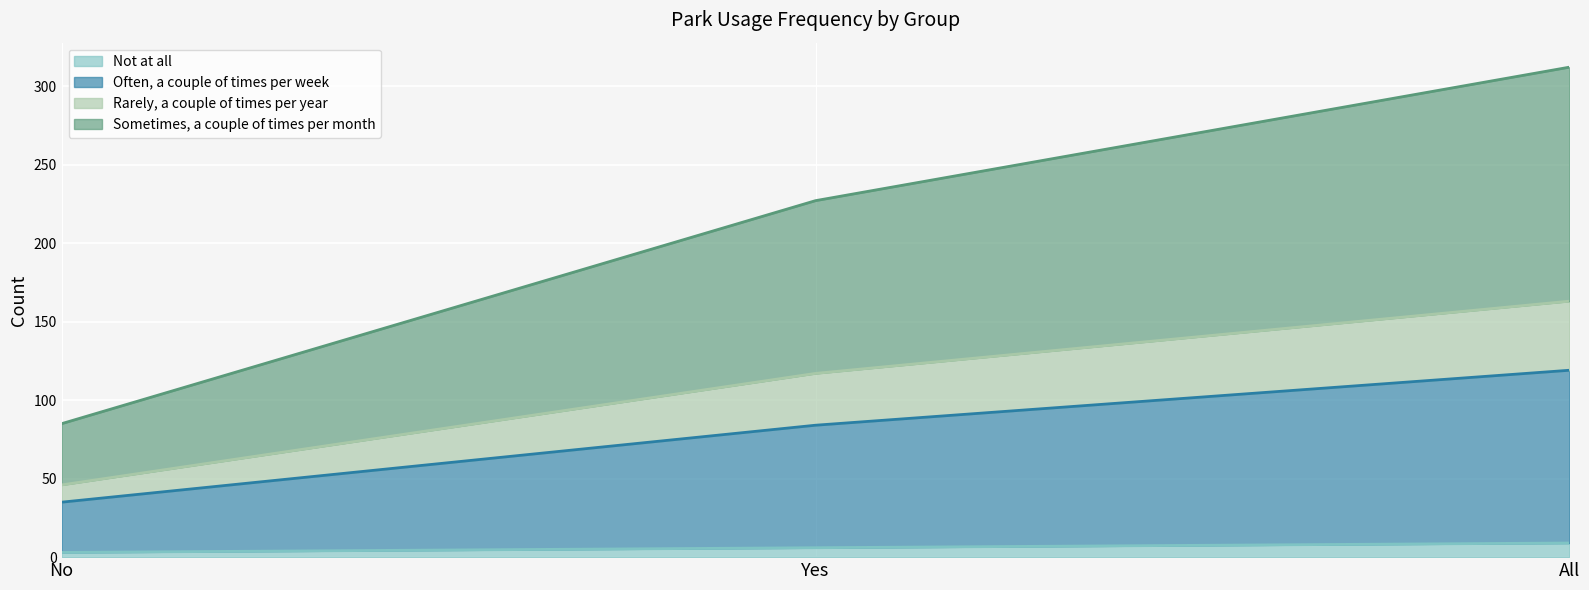

True or false: Not at all has a value of 2 at No.

False